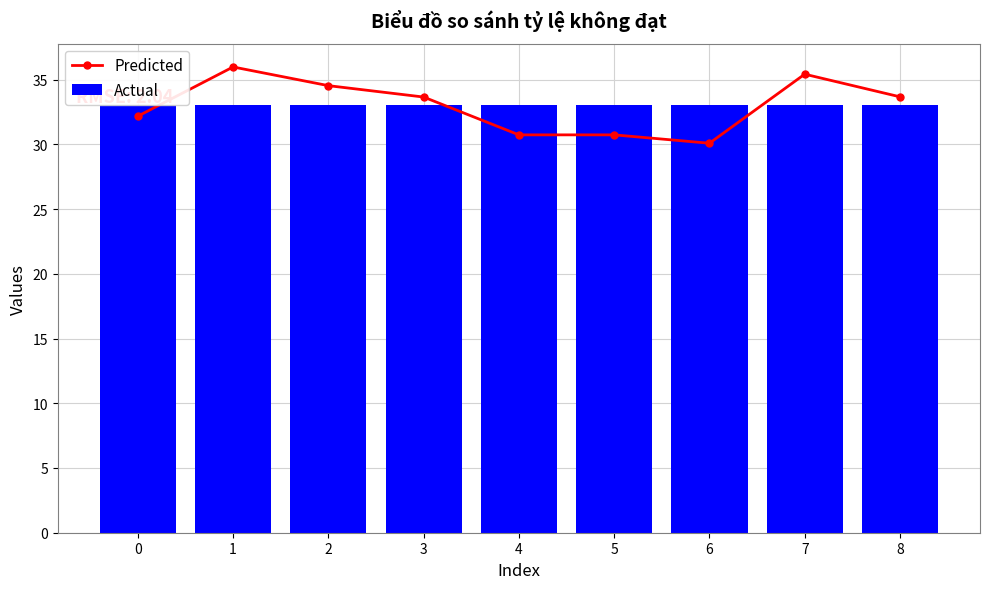

Which series has the largest total across all categories?

Actual